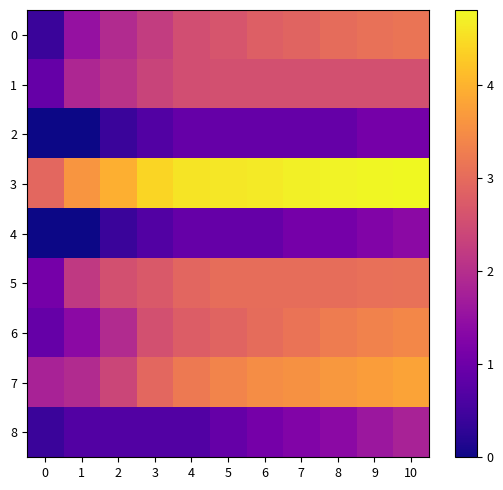

List the series in order of their peak value, highest first.

3, 7, 6, 0, 5, 1, 8, 4, 2